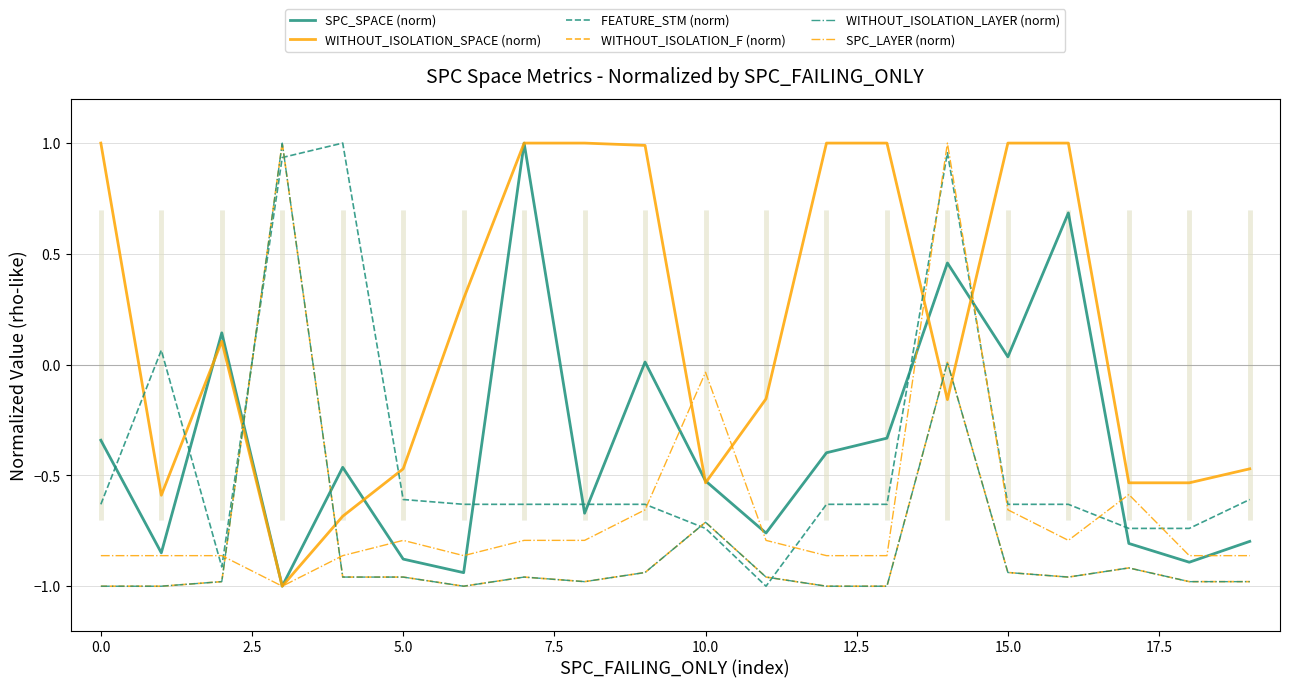

How many positive values does the SPC_SPACE (norm) series have?

6